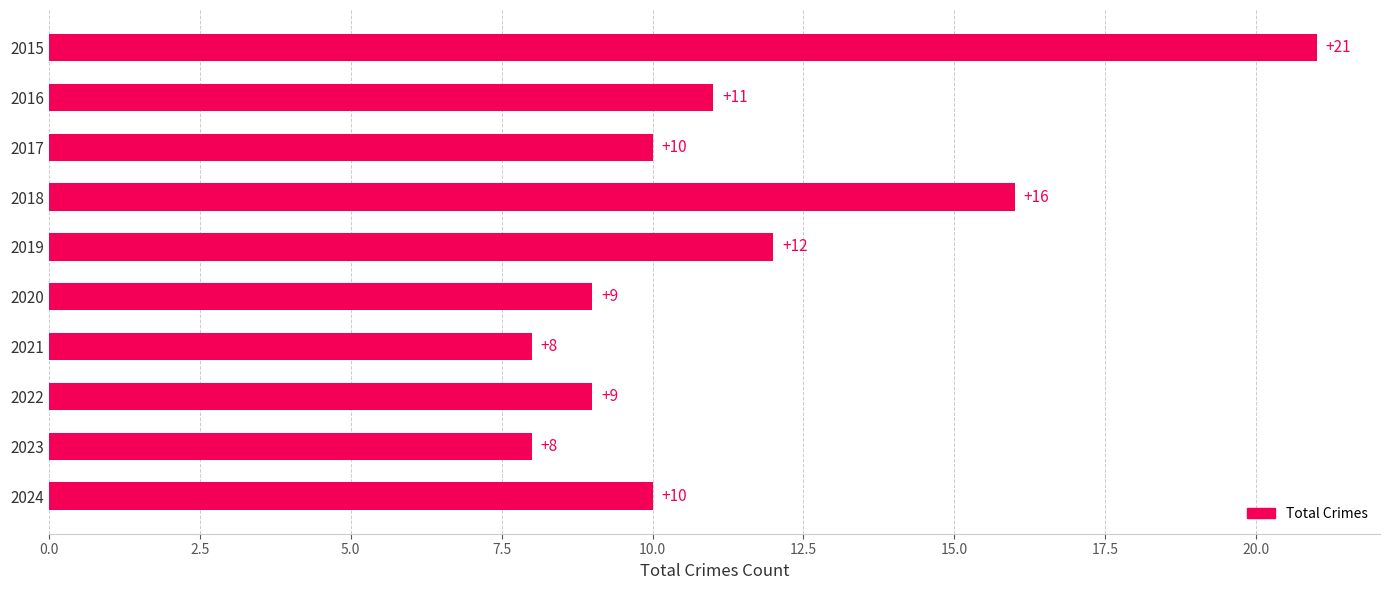

How many bars are there in total?

10